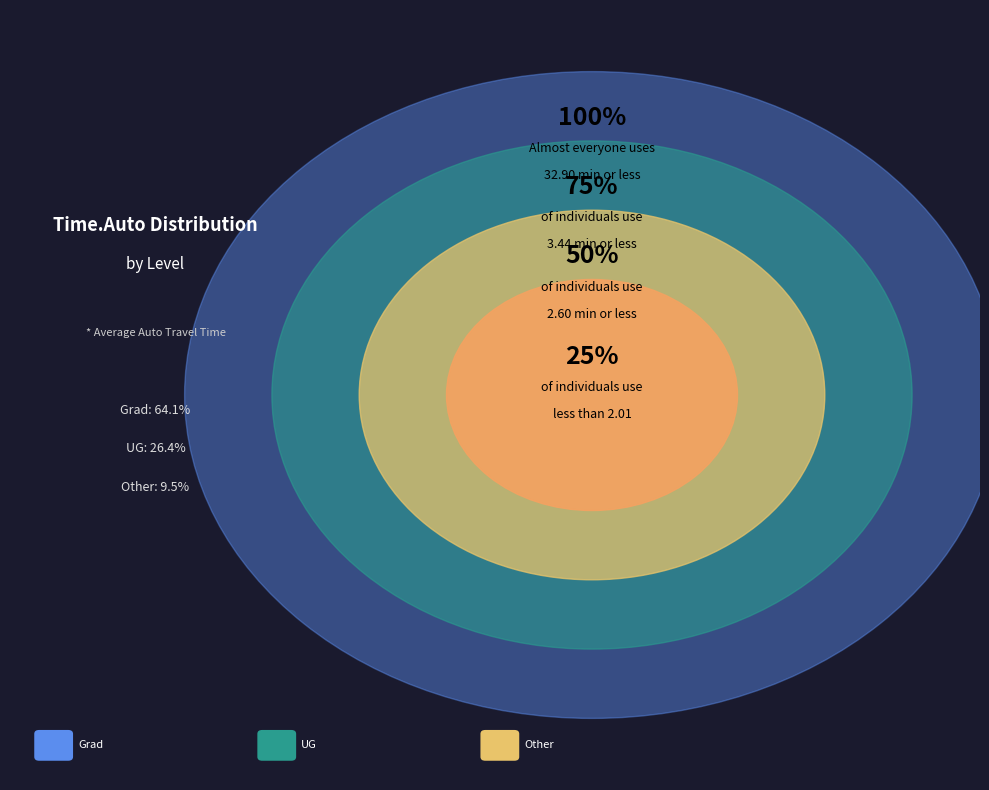

Which has a higher value, Grad or Grad?

Grad